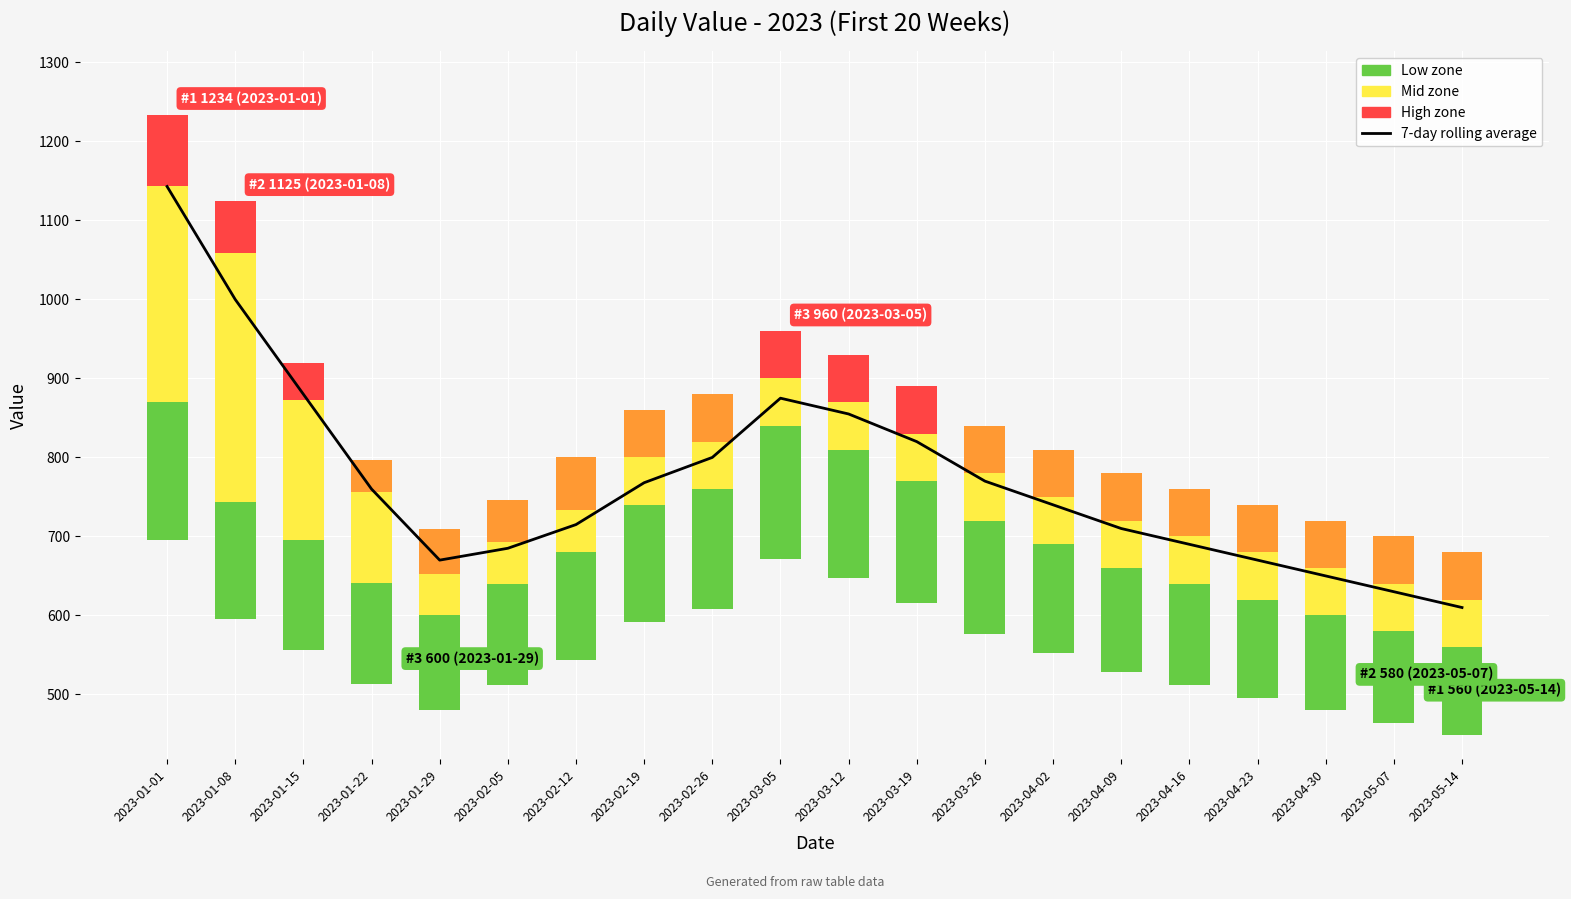

At which category does the chart reach its peak across all series?

2023-01-01